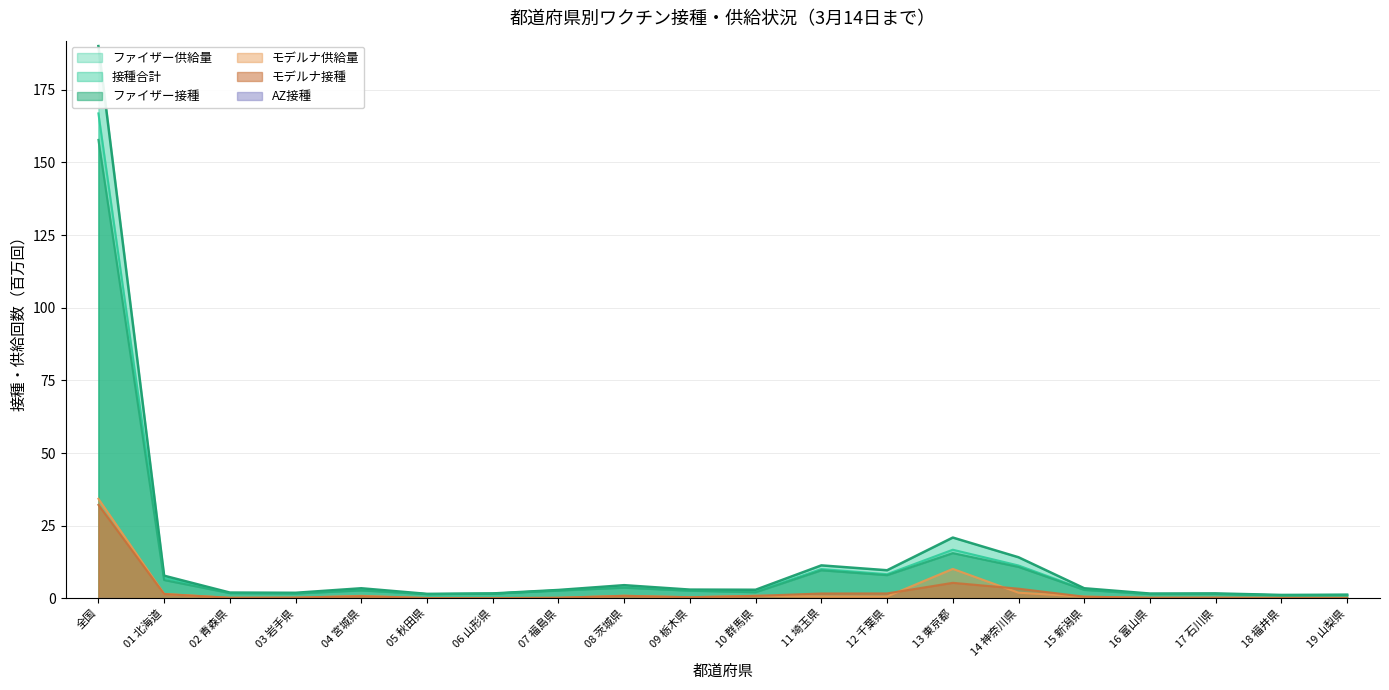

True or false: モデルナ供給量 and ファイザー接種 intersect in this chart.

False